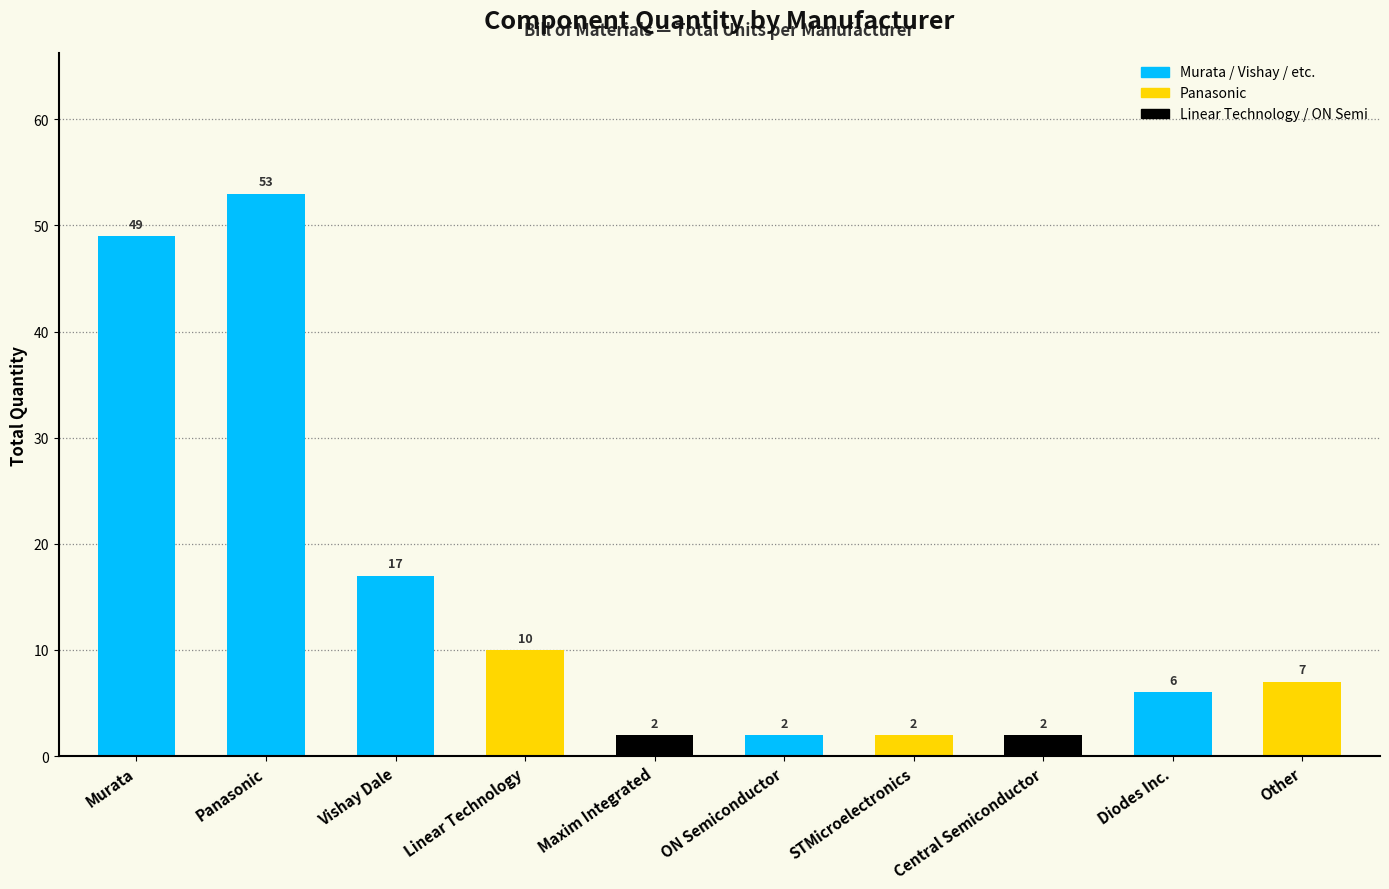

What is the sum of all values?

150